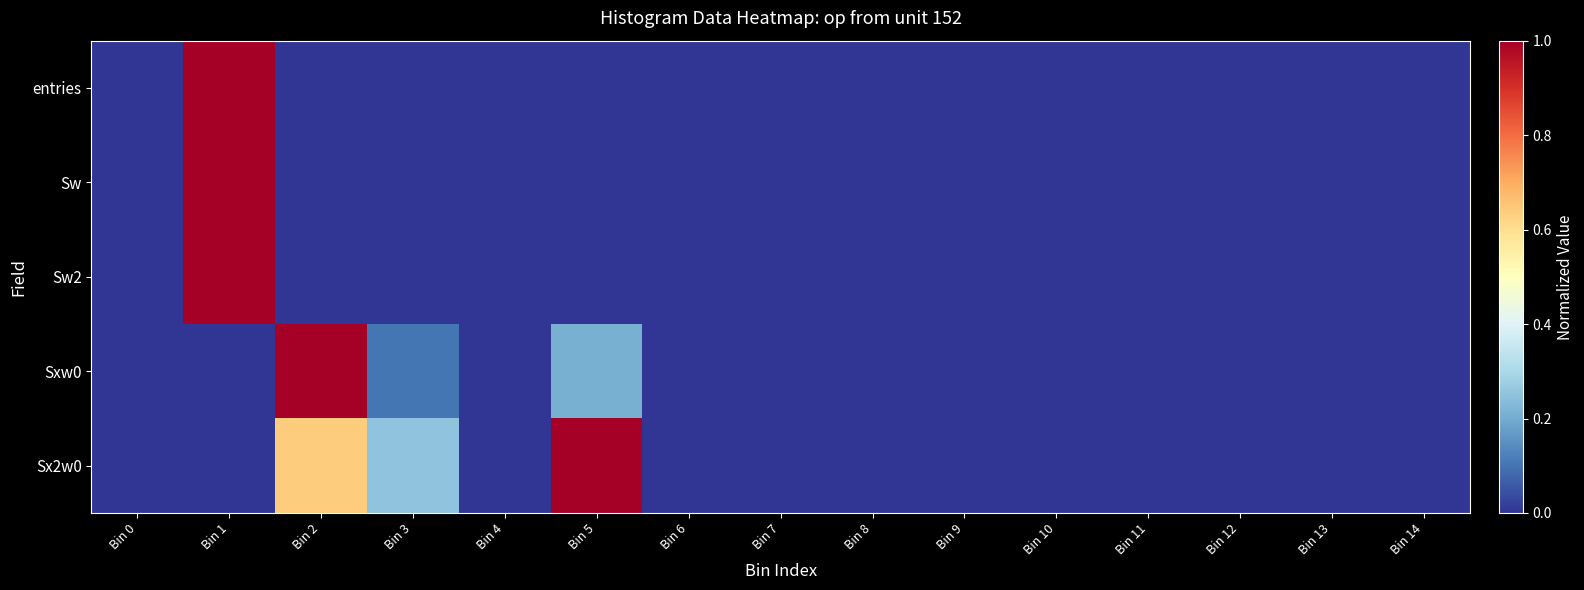

At which category is the sum across all series the highest?

Bin 1